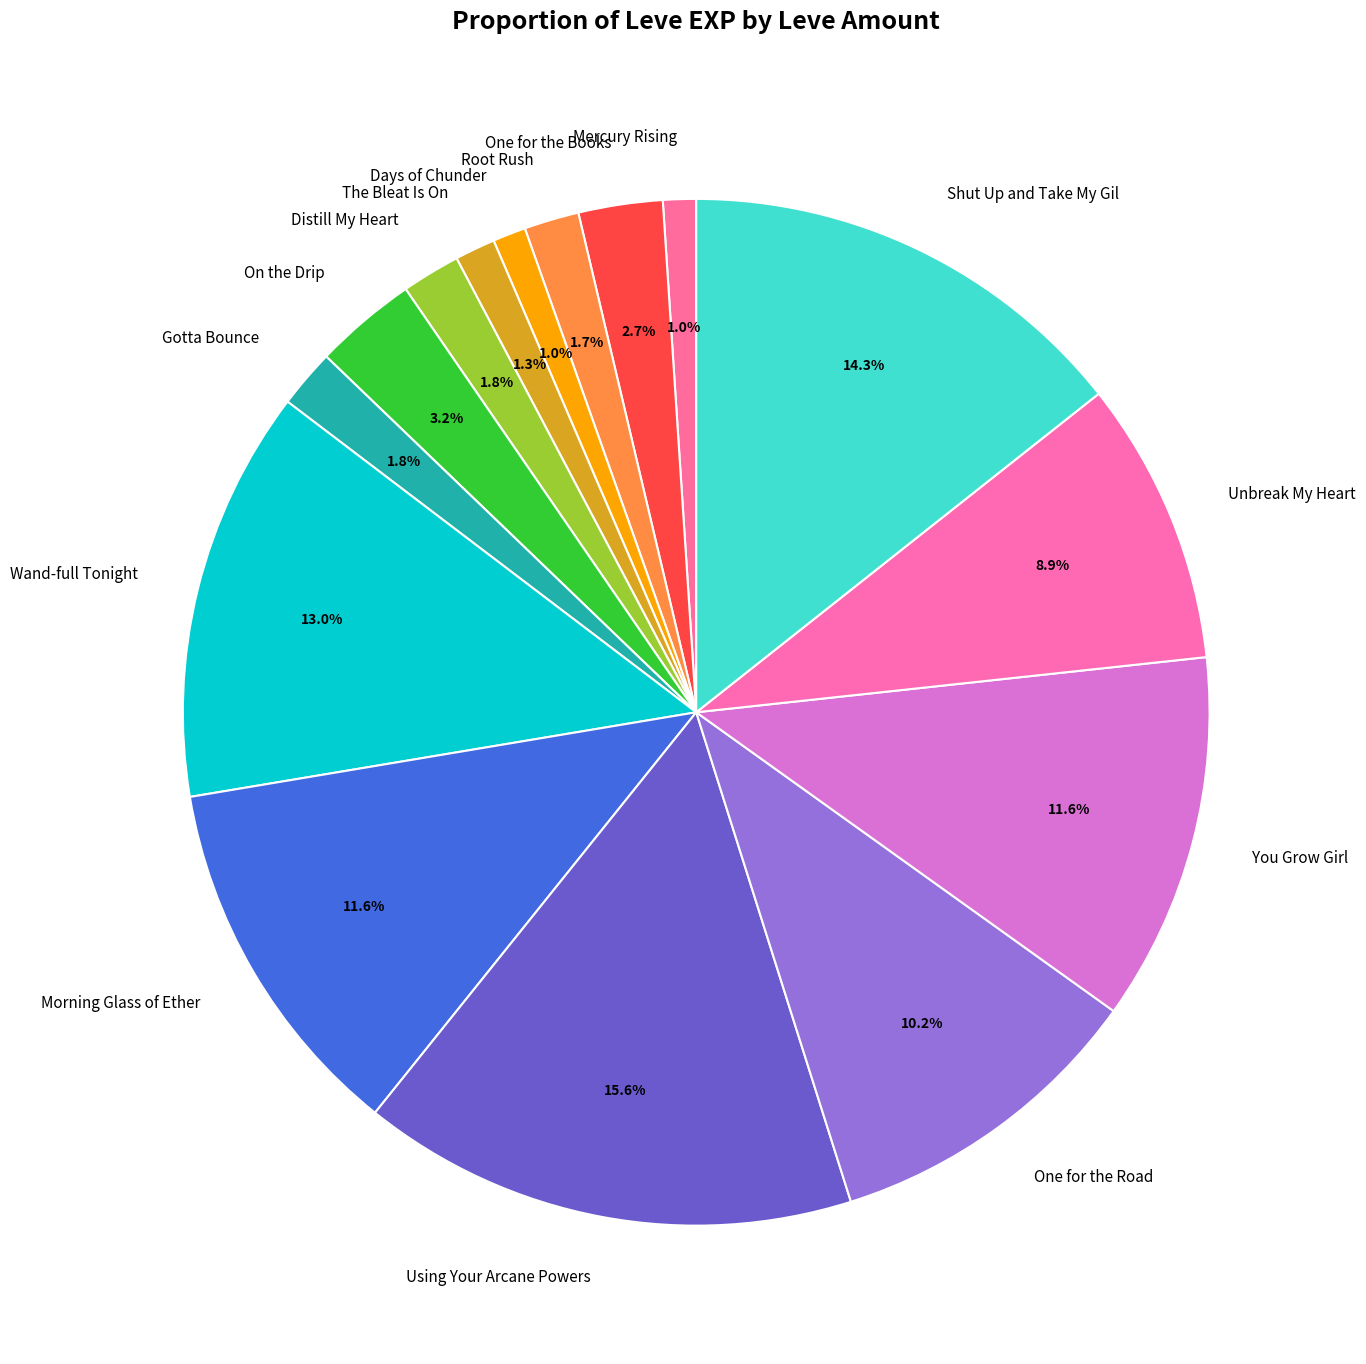

To the nearest percent, what is the difference between the largest and smallest slice percentages?

15%